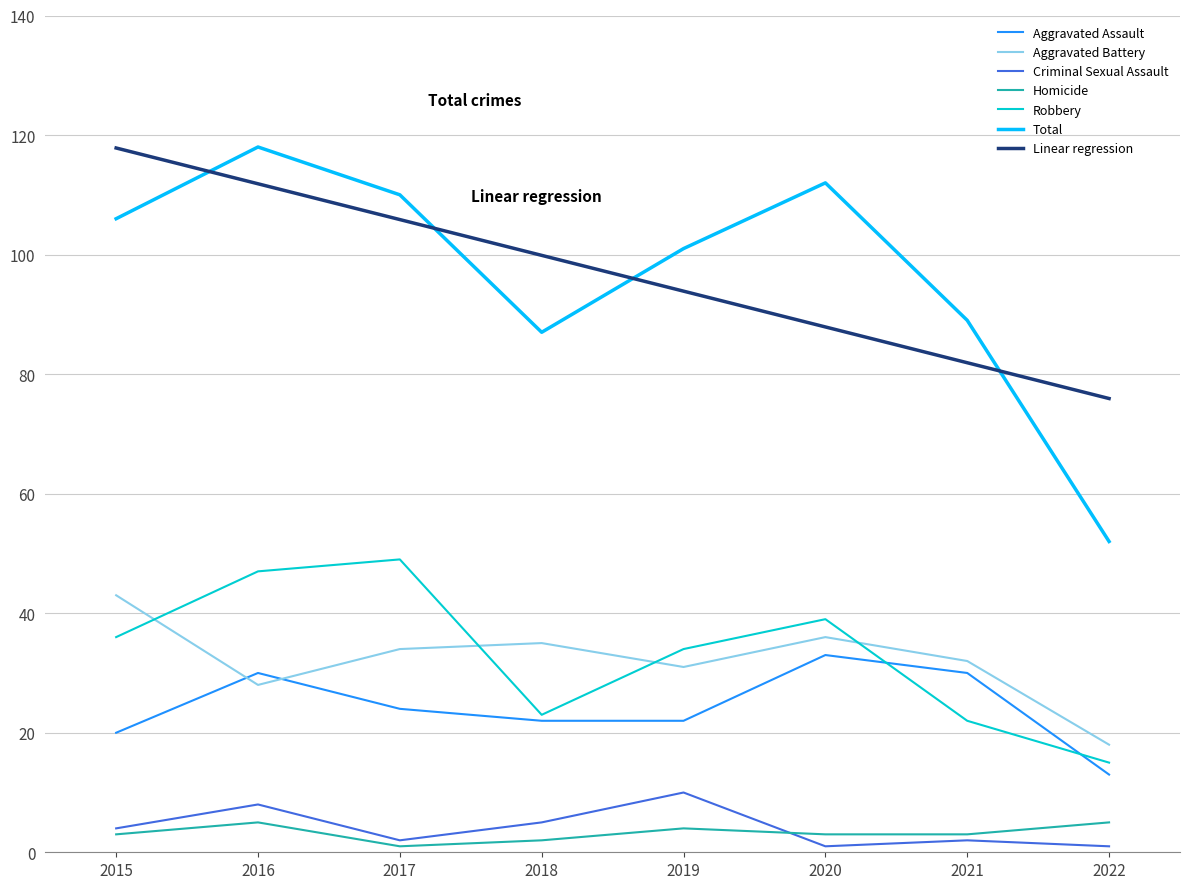

True or false: Aggravated Battery and Linear regression cross at least once.

False